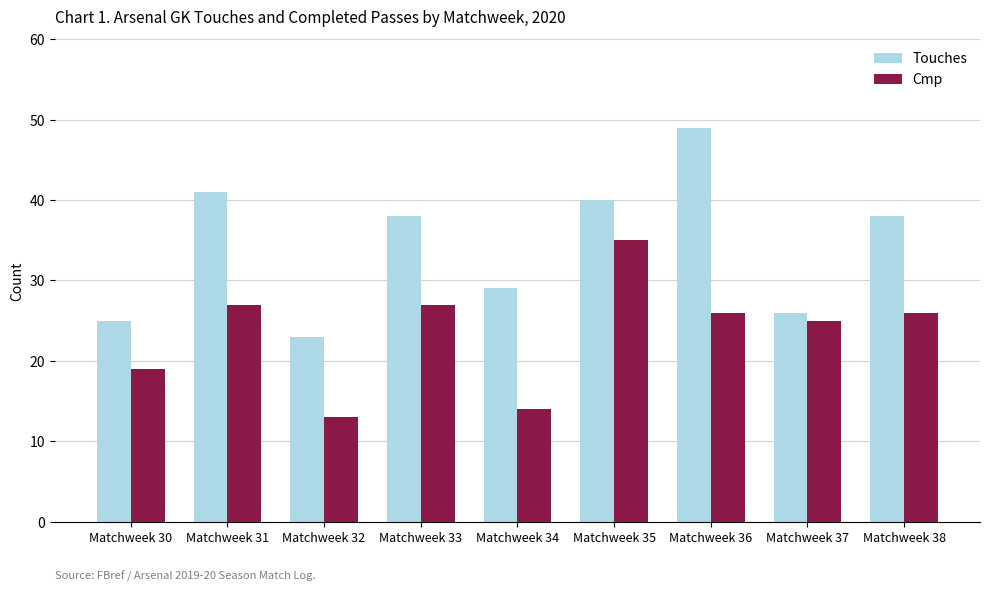

Reading left to right, transcribe all the data shown in this chart.

Touches: 25	41	23	38	29	40	49	26	38
Cmp: 19	27	13	27	14	35	26	25	26